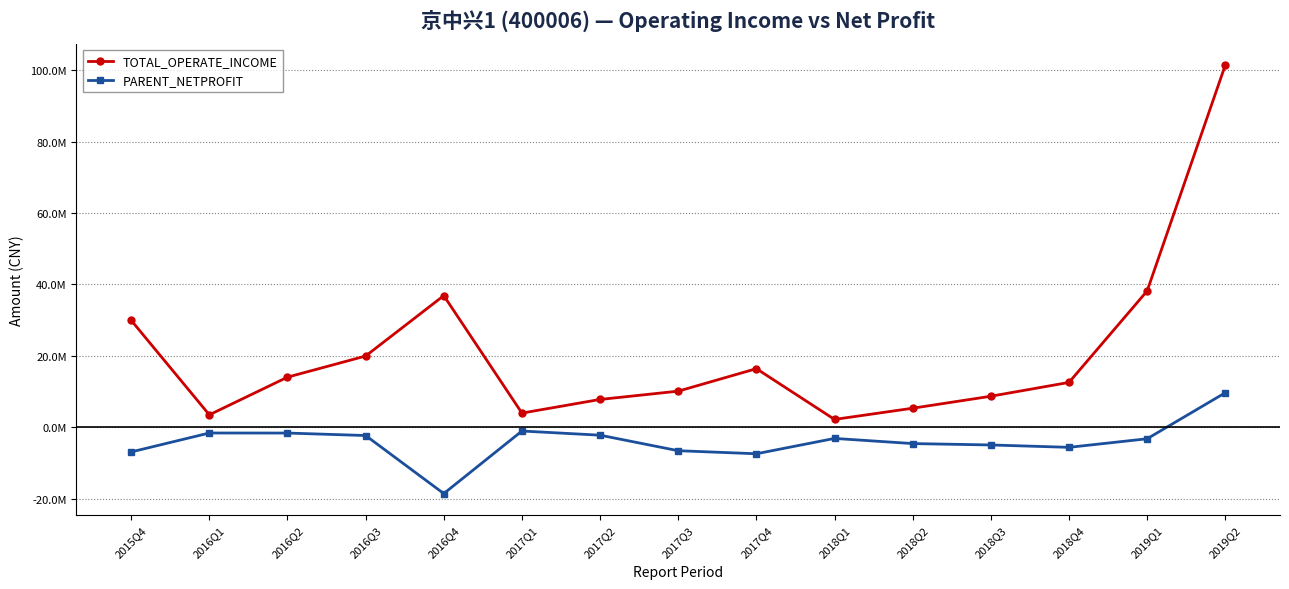

At which label does PARENT_NETPROFIT first exceed -3252720?

2016Q1